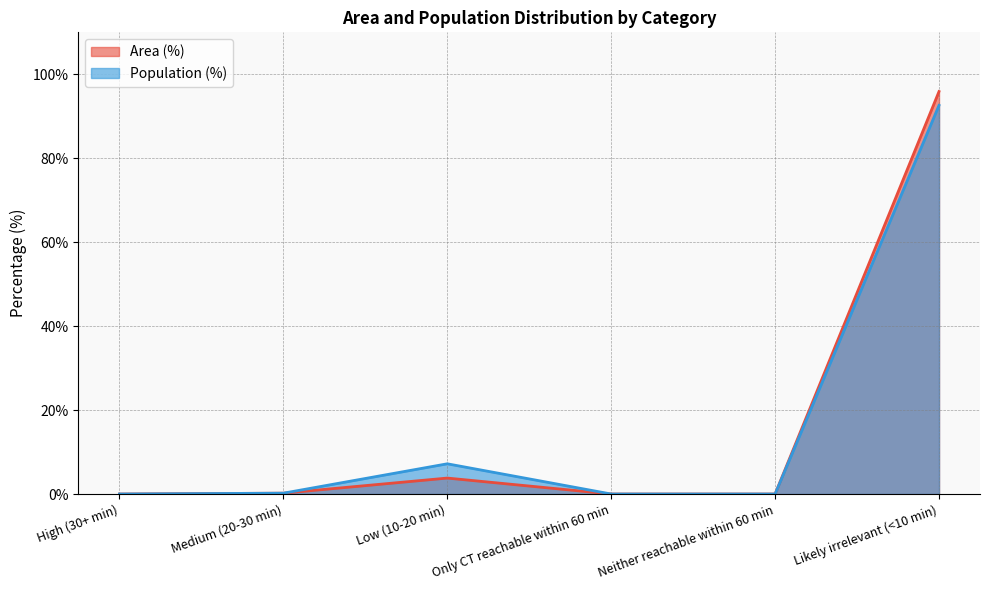

Rank the series by their average value, from lowest to highest.

Area (%), Population (%)